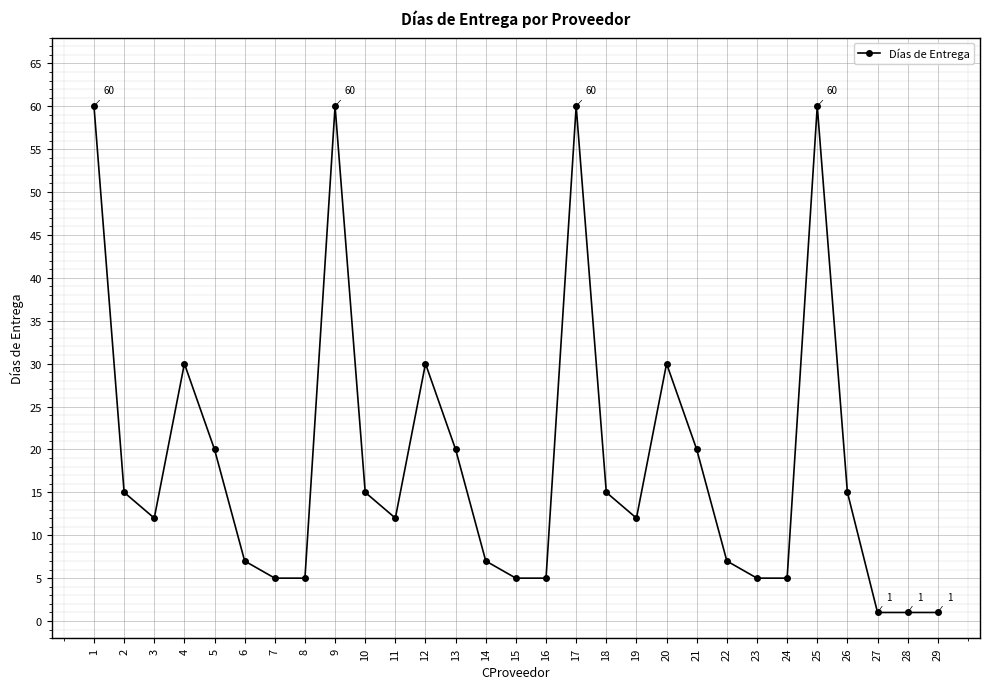

Where is the first local minimum?

3